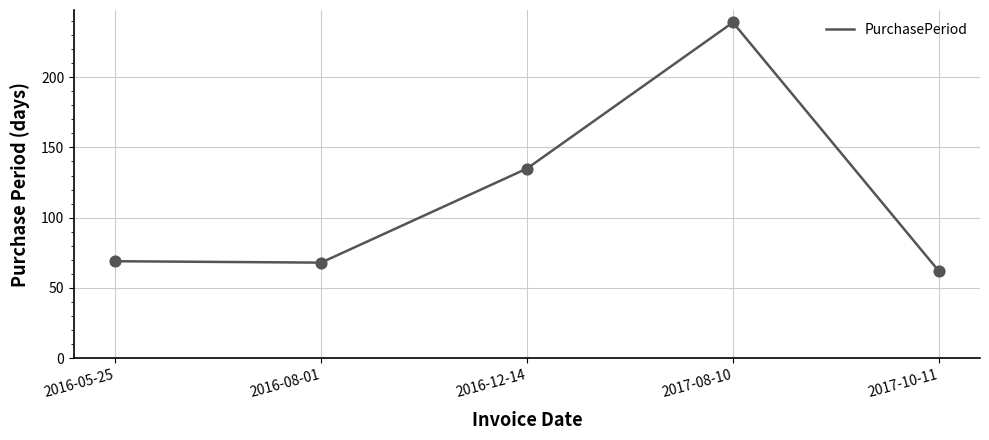

Approximately how many times larger is the value at 2017-08-10 compared to 2016-05-25?

3.5